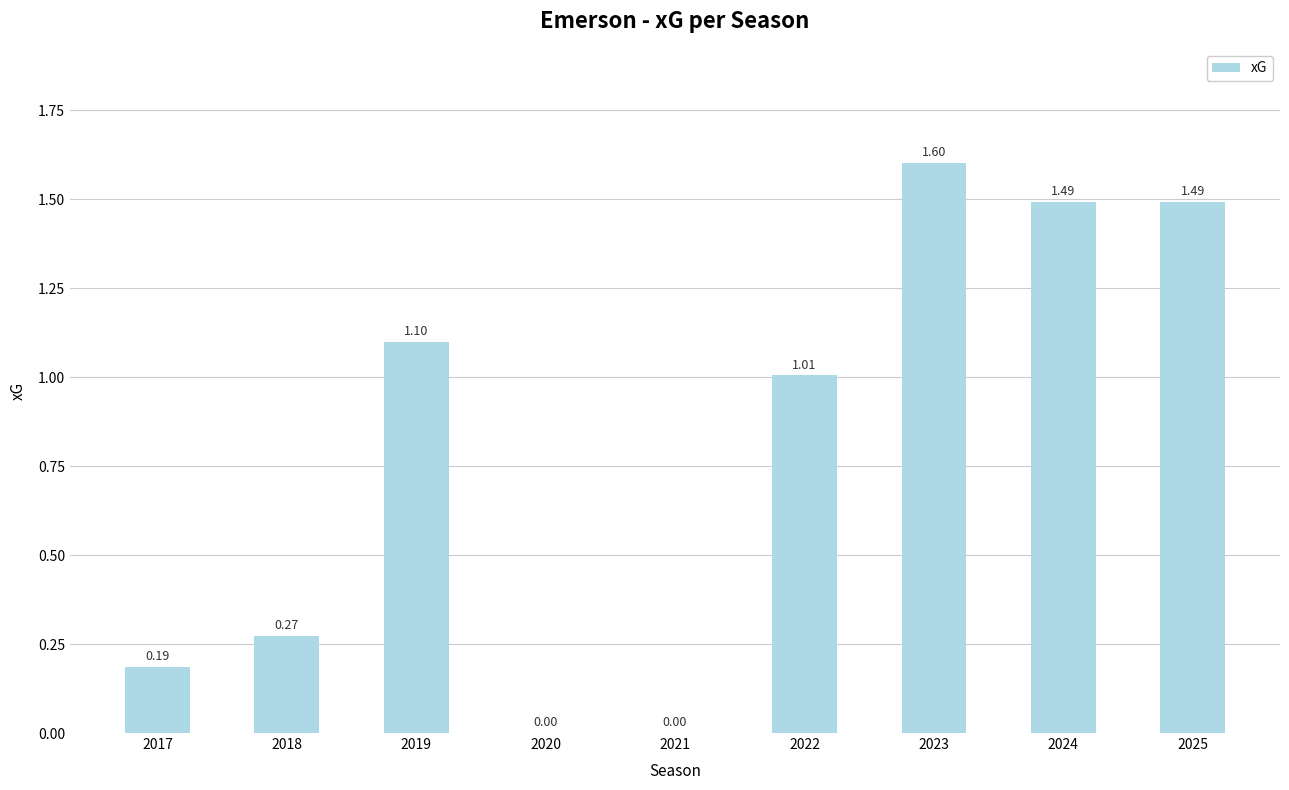

What is the change in value from 2017 to 2022?

+0.8